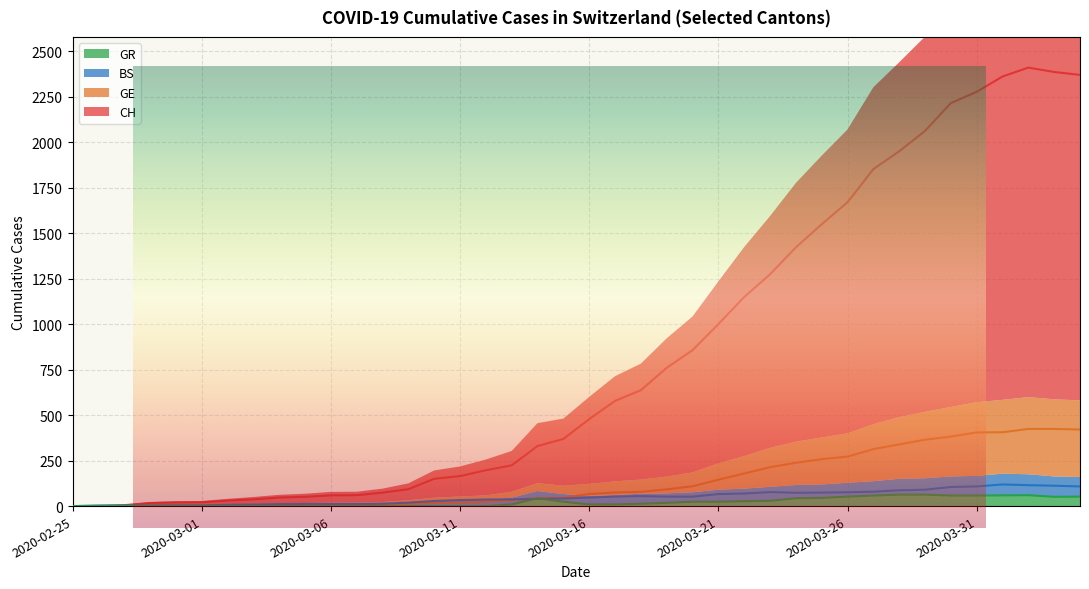

What is the value of the GR point at the 39th from the left?

51